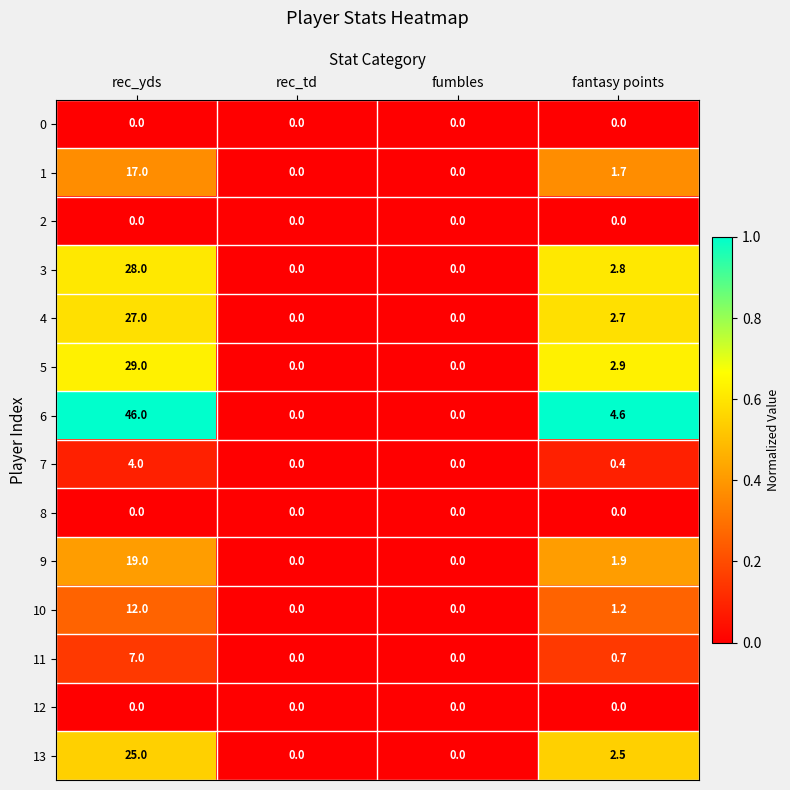

What is the average value of the 4 series?

7.4